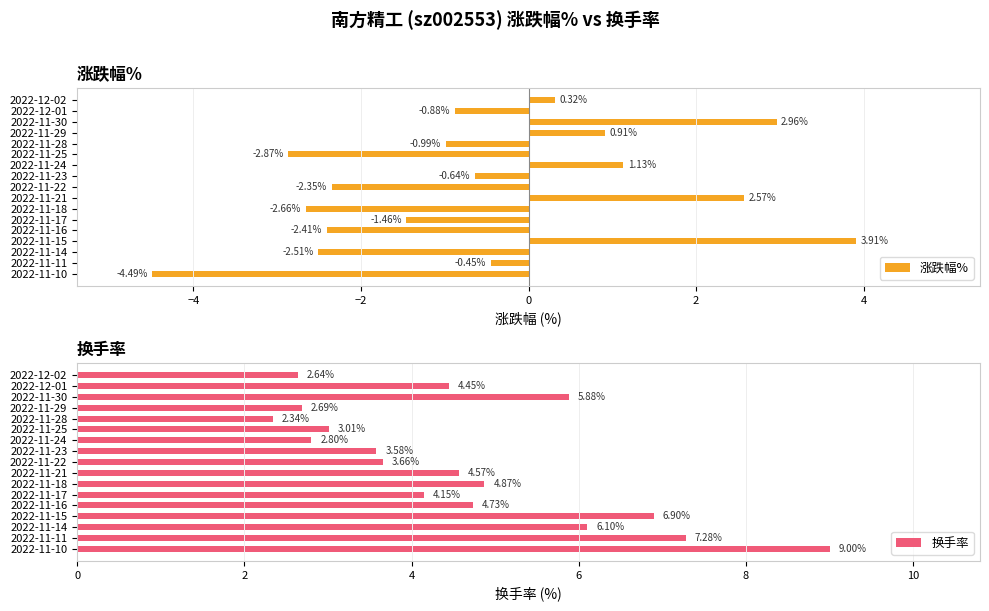

At which label does 换手率 reach its peak?

2022-11-10